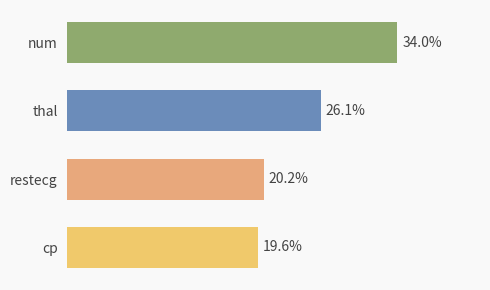

Between thal and cp, which is larger?

thal